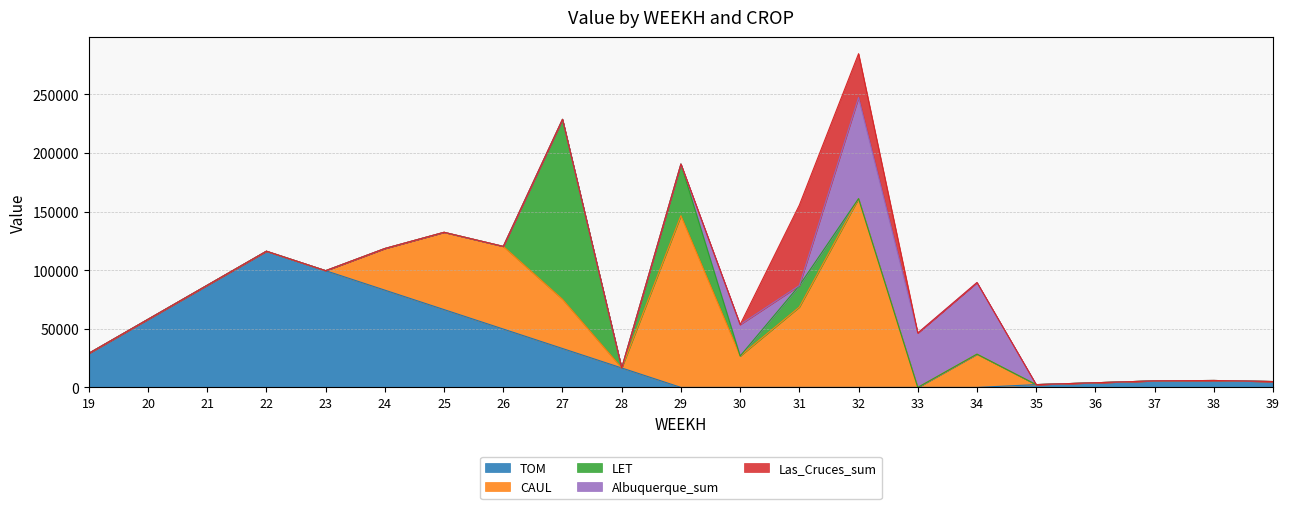

Reading right to left, extract all data points from this chart.

TOM: 5005.0	5915.0	5573.7	3981.2	2388.7	0.0	0.0	0.0	0.0	0.0	0.0	16595.4	33190.8	49786.2	66381.6	82977.0	99572.4	116167.8	87125.8	58083.9	29041.9
CAUL: 0.0	0.0	0.0	0.0	0.0	28390.8	0.0	161071.2	68564.1	26791.0	146514.0	0.0	41989.9	70489.8	65927.4	35496.9	0.0	0.0	0.0	0.0	0.0
LET: 0.0	0.0	0.0	0.0	0.0	0.0	0.0	0.0	18360.0	0.0	44041.3	0.0	153499.8	0.0	0.0	0.0	0.0	0.0	0.0	0.0	0.0
Albuquerque_sum: 0.0	0.0	0.0	0.0	0.0	61084.9	46386.8	86213.9	0.0	26791.0	0.0	0.0	0.0	0.0	0.0	0.0	0.0	0.0	0.0	0.0	0.0
Las_Cruces_sum: 0.0	0.0	0.0	0.0	0.0	0.0	0.0	37405.0	68564.1	0.0	0.0	0.0	0.0	0.0	0.0	0.0	0.0	0.0	0.0	0.0	0.0